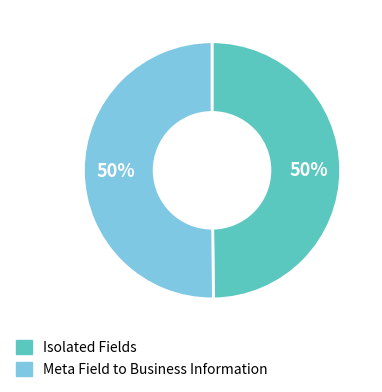

Count the number of slices in the pie.

2